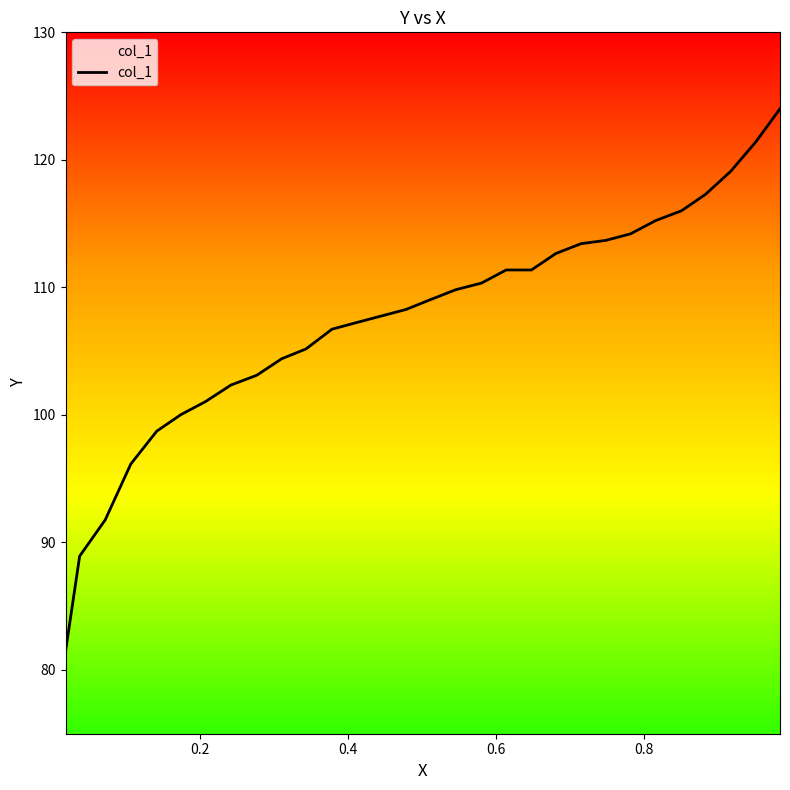

What is the smallest value displayed?

81.4